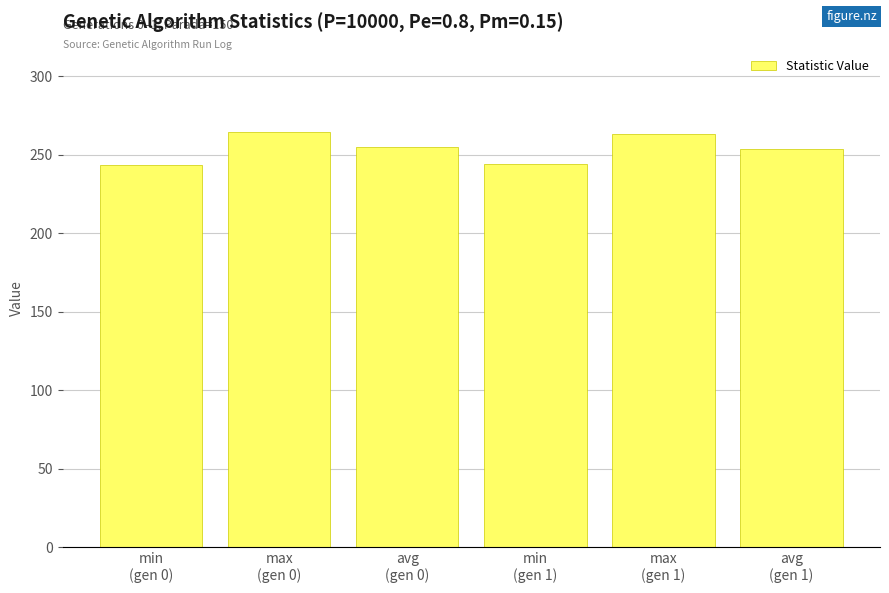

What is the value of the 6th bar from the left?

253.6